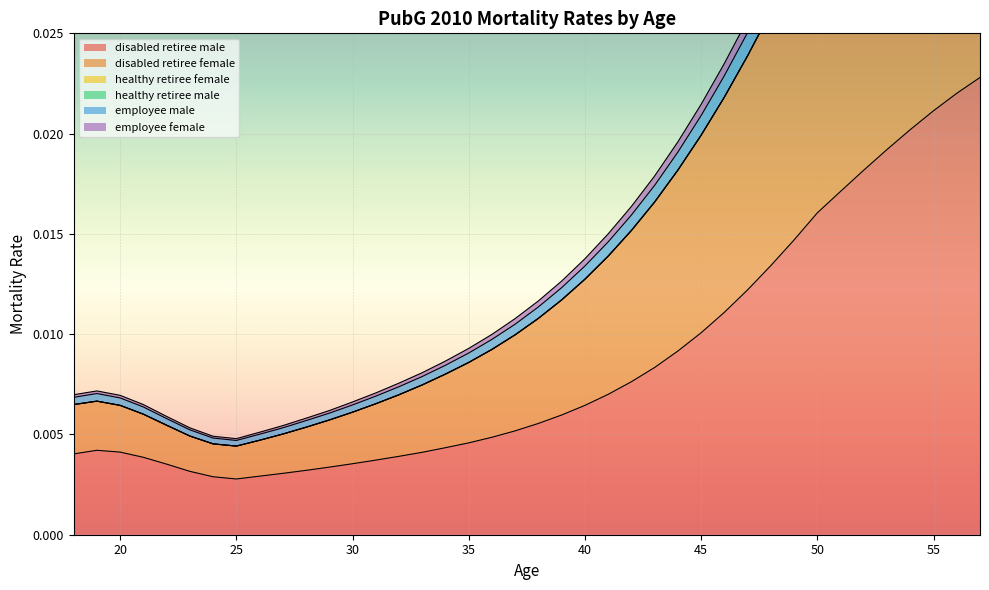

In disabled_retiree_male, how many points are lower than both neighbors (excluding endpoints)?

1